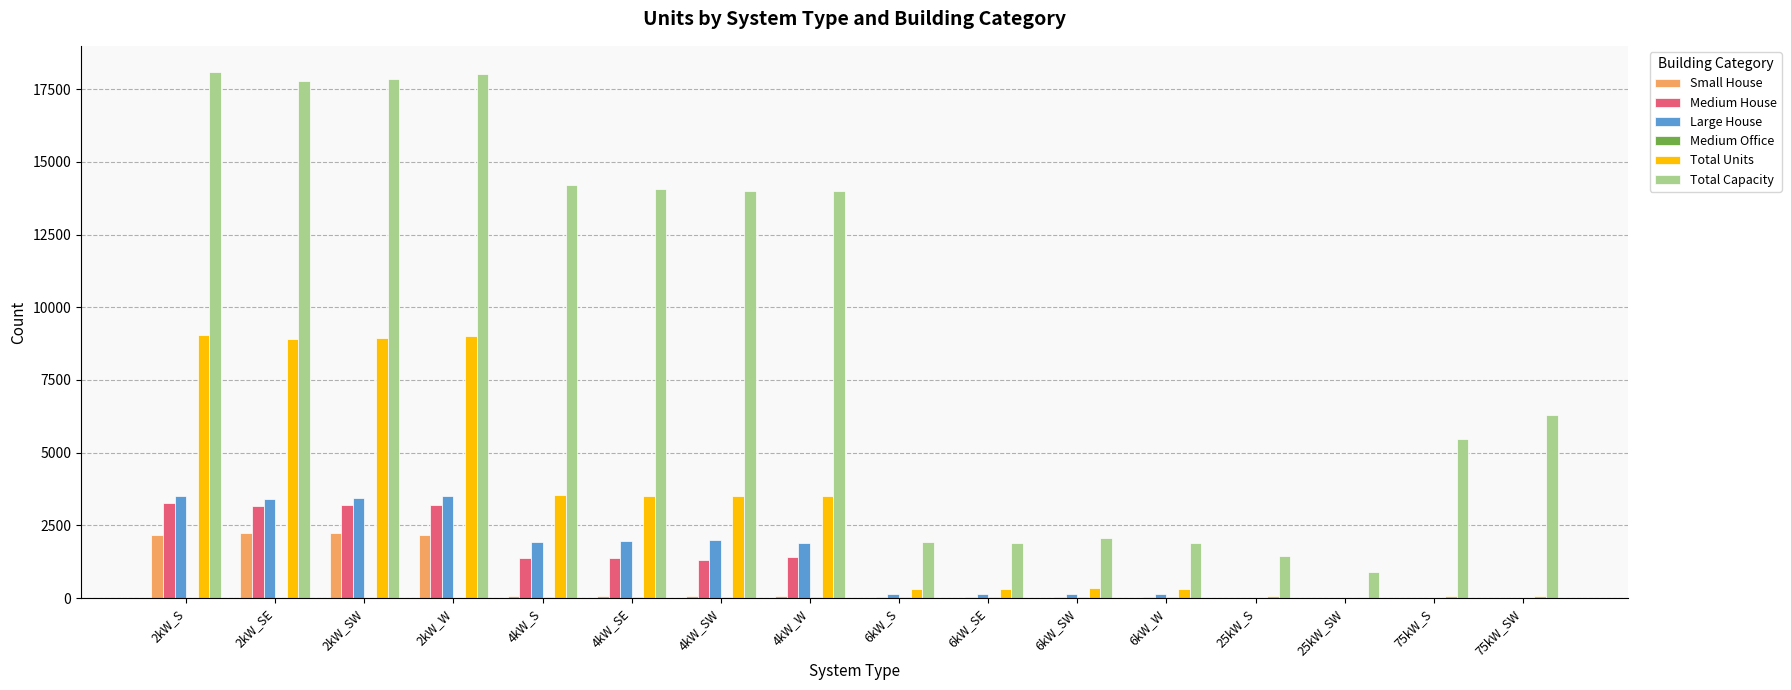

What is the sum of the Total Units values at 75kW_SW and 4kW_SE?

3598